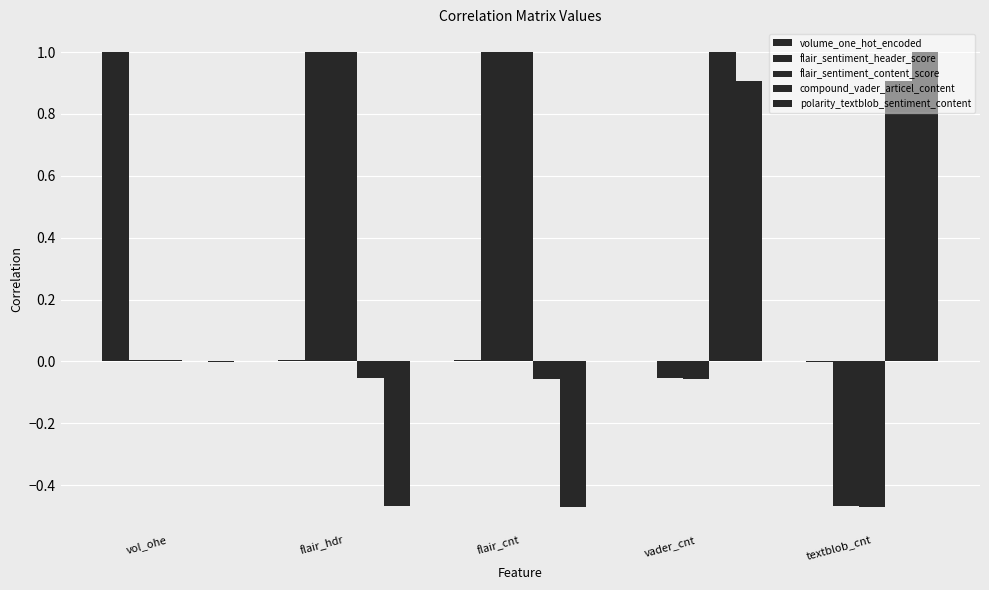

Count the number of categories in the chart.

5